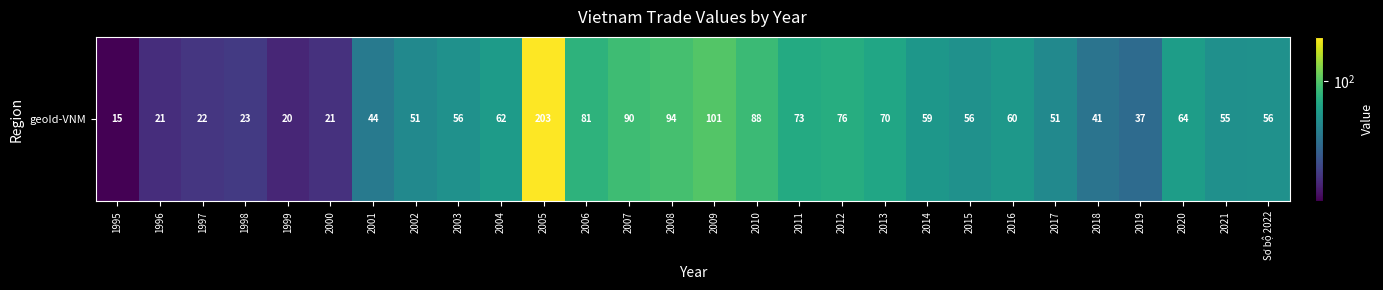

Reading right to left, list all the values displayed in this chart.

55.6	54.9	63.9	37.1	40.6	51.3	59.9	55.9	59.3	69.5	75.8	73.1	88.3	100.9	93.6	90.0	80.9	203.4	62.1	55.6	51.1	43.5	21.4	19.6	23.0	22.5	20.8	14.8